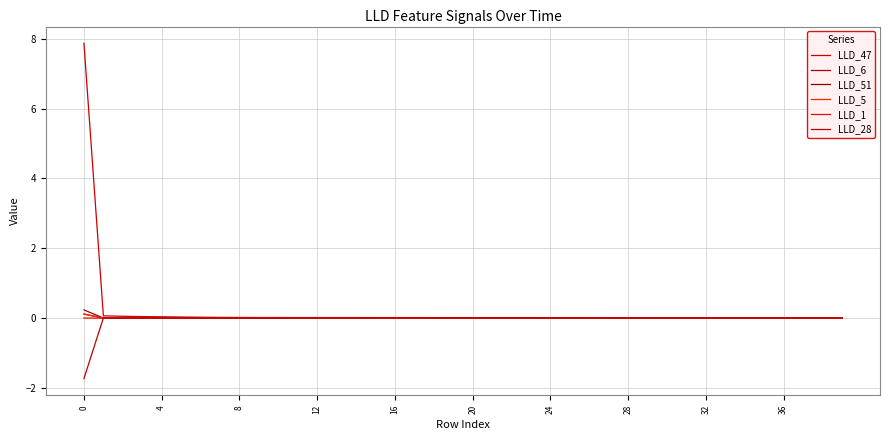

How many lines are shown in the chart?

6